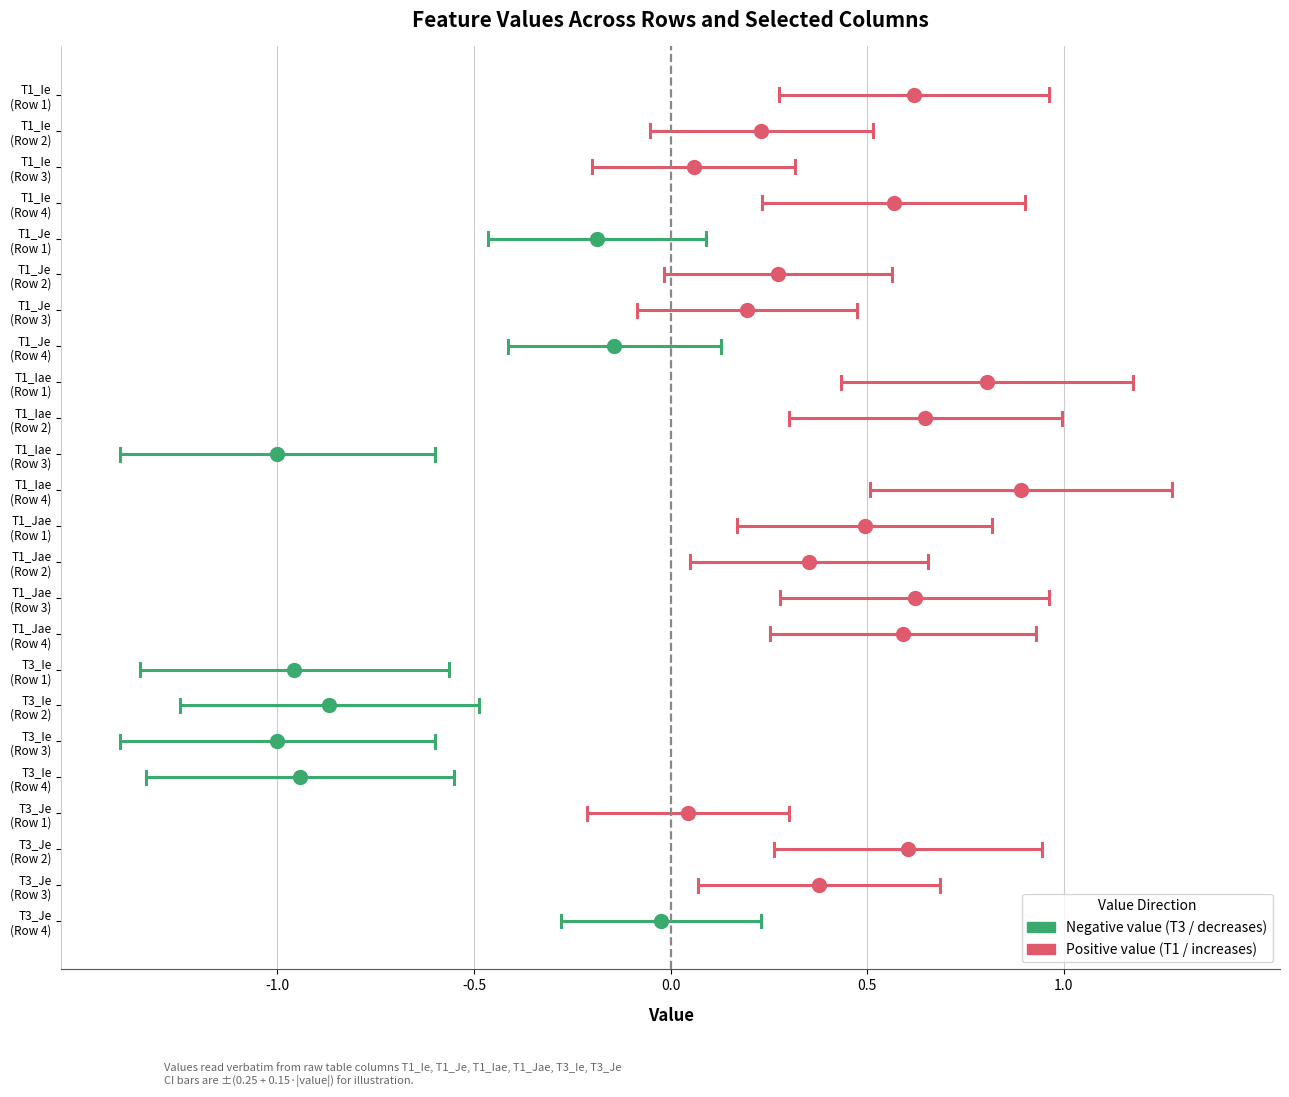

At -1.0, list the series in order from largest to smallest.

T1_Ie, T1_Je, T1_Iae, T1_Jae, T3_Ie, T3_Je